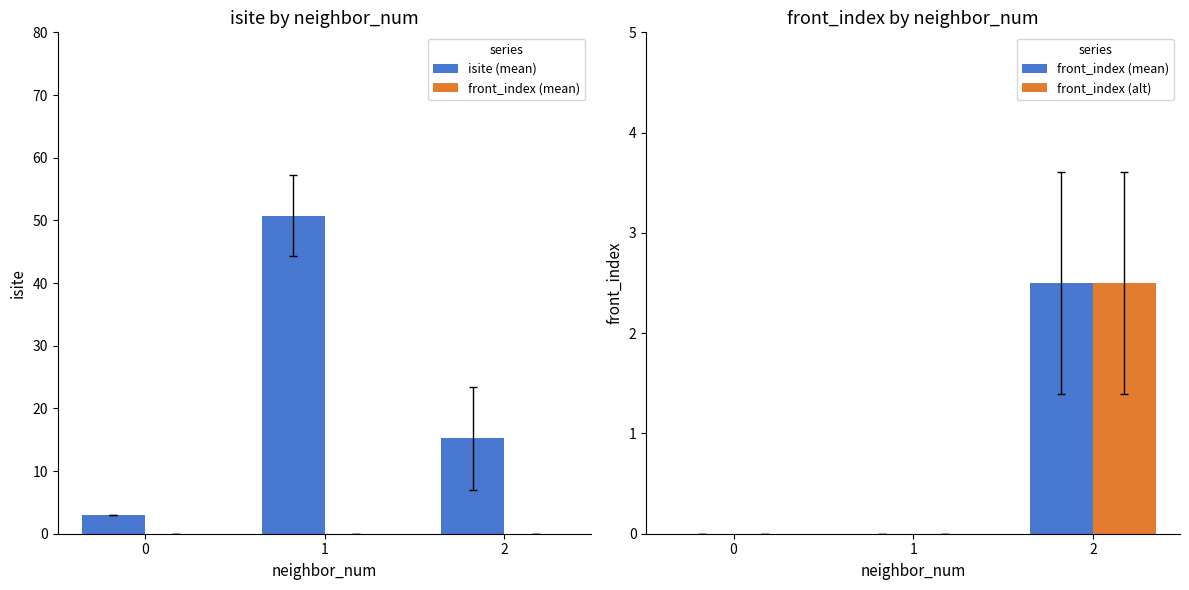

Reading left to right, transcribe all the data shown in this chart.

isite (mean): 0=3.0	1=50.8	2=15.2
front_index (mean): 0=0.0	1=0.0	2=2.5
front_index (alt): 0=0.0	1=0.0	2=2.5